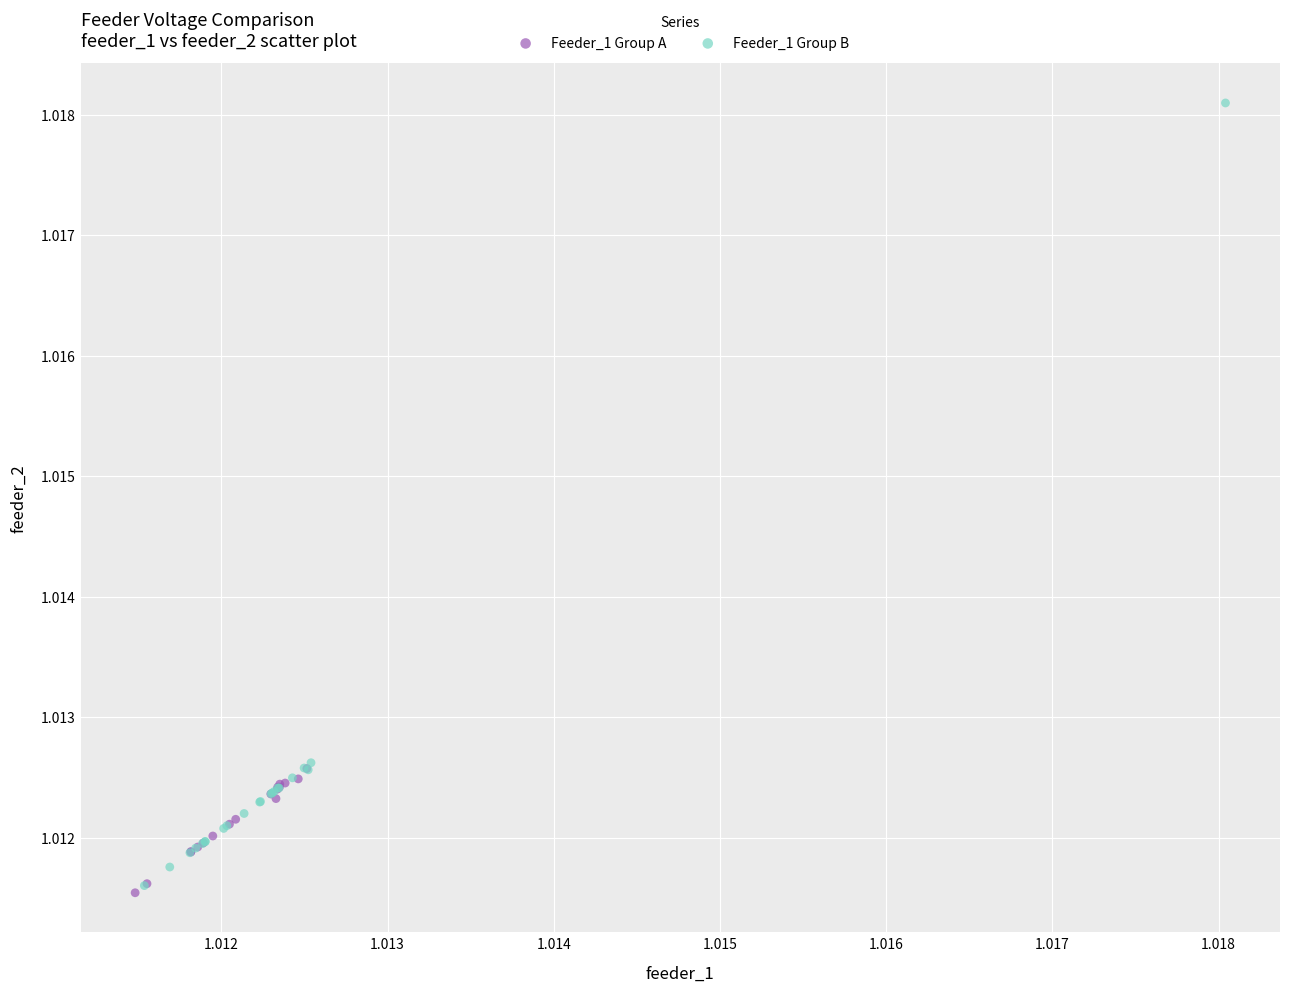

Which series reaches the maximum Y coordinate?

Feeder_1 Group B